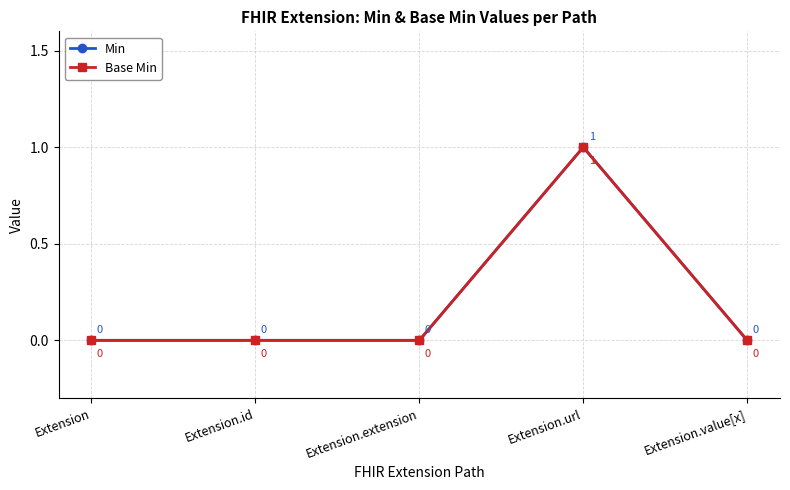

Is this an area chart (filled region under the line)?

No